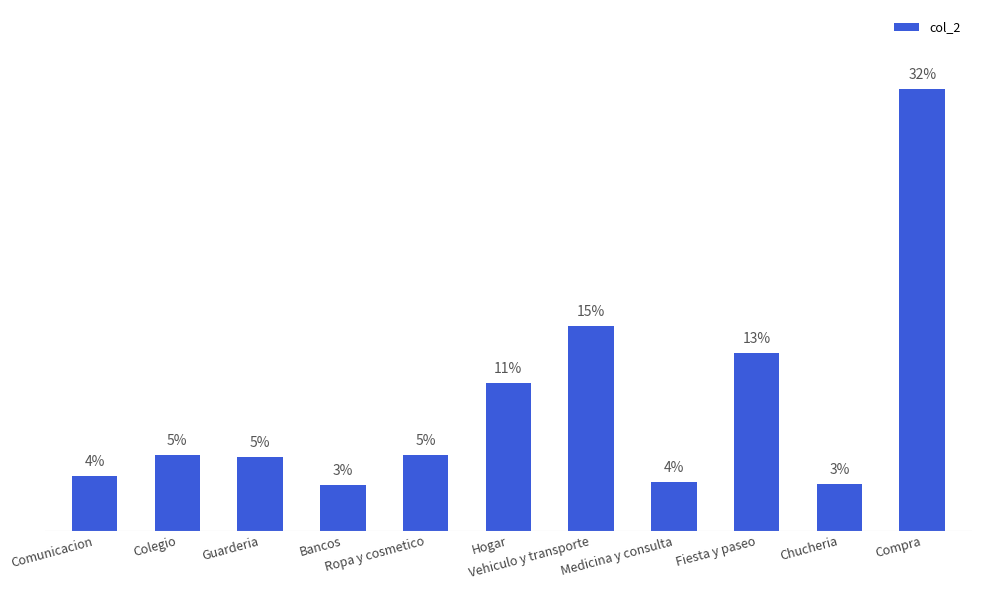

At which label does the data first exceed 1895?

Colegio